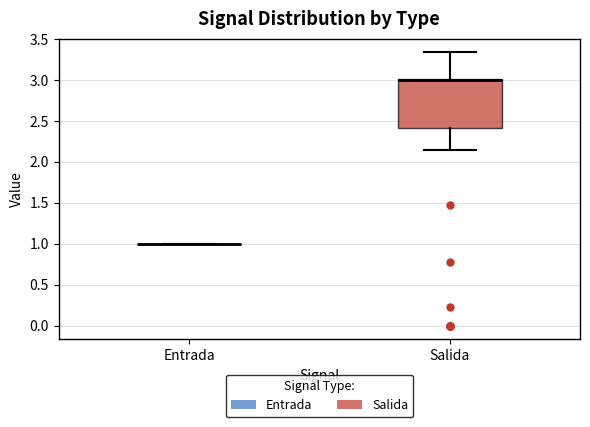

Where is the upper edge of the box for Salida on the y-axis? The values are not printed on the chart, so give them approximately, as read against the axis.

3.00